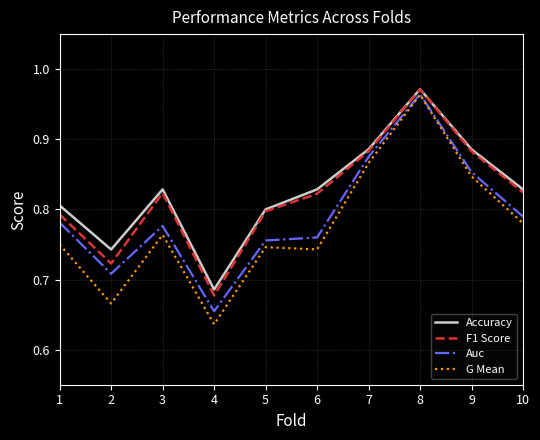

Which series has the largest range (max minus min)?

G Mean